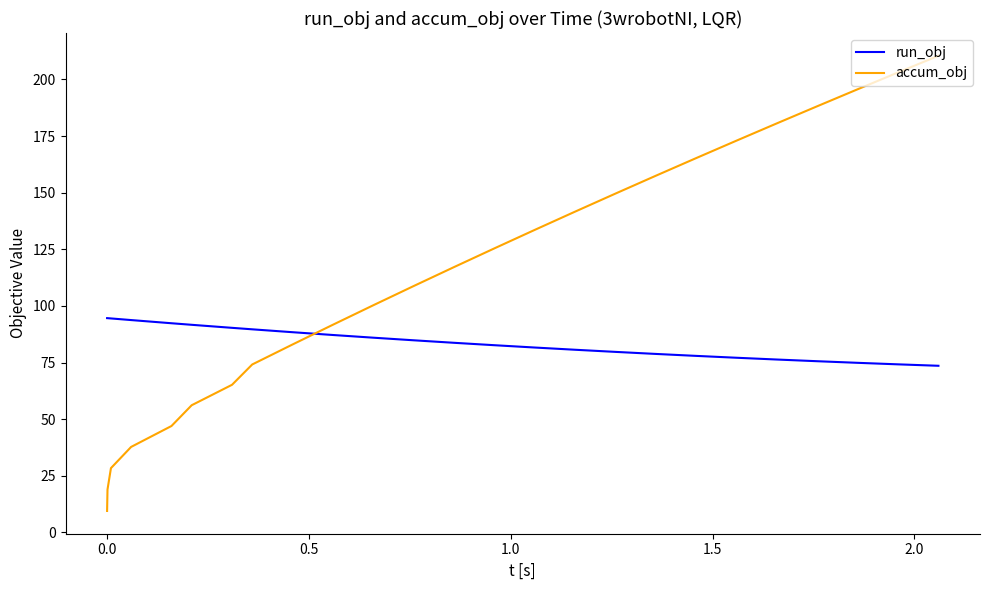

List the series in order of their peak value, lowest first.

run_obj, accum_obj